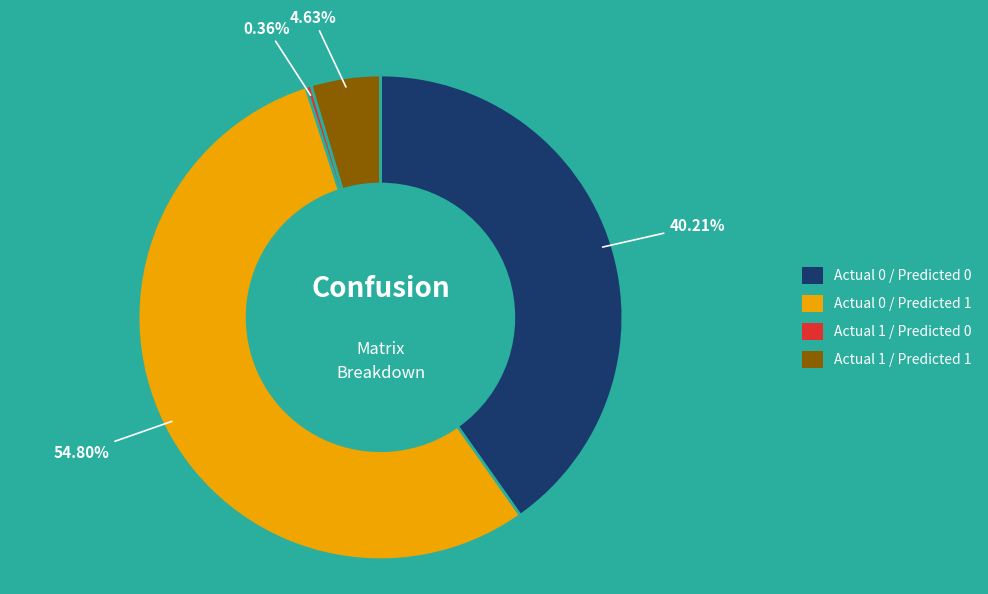

What percentage is the Actual 0 / Predicted 1 slice, to the nearest percent?

55%